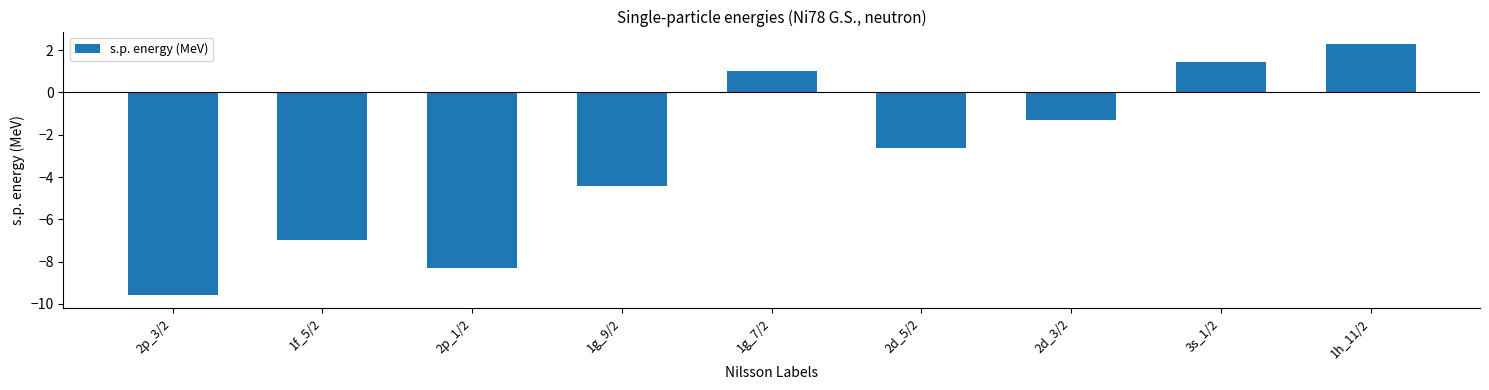

What is the difference between the maximum and minimum values?

11.9